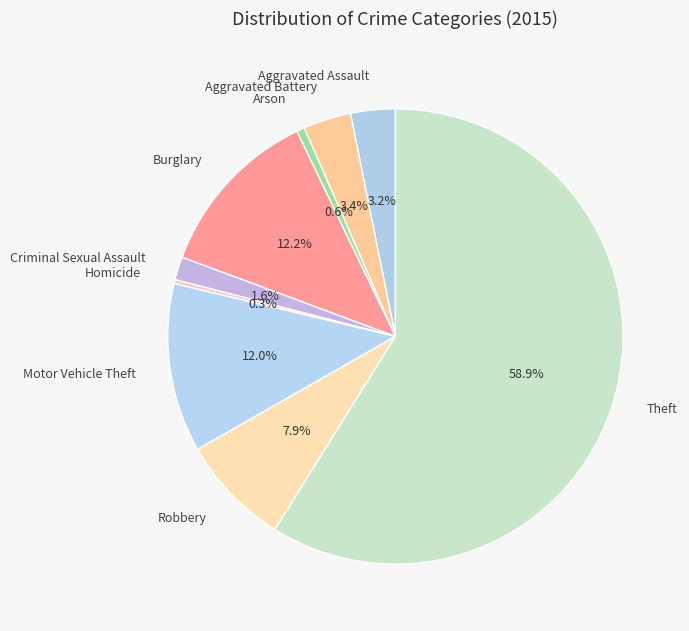

What is the majority slice?

Theft